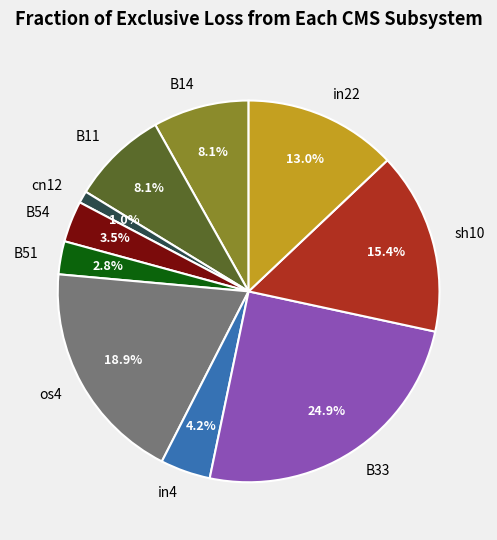

Is the sum of in4 and in22 greater than half?

No